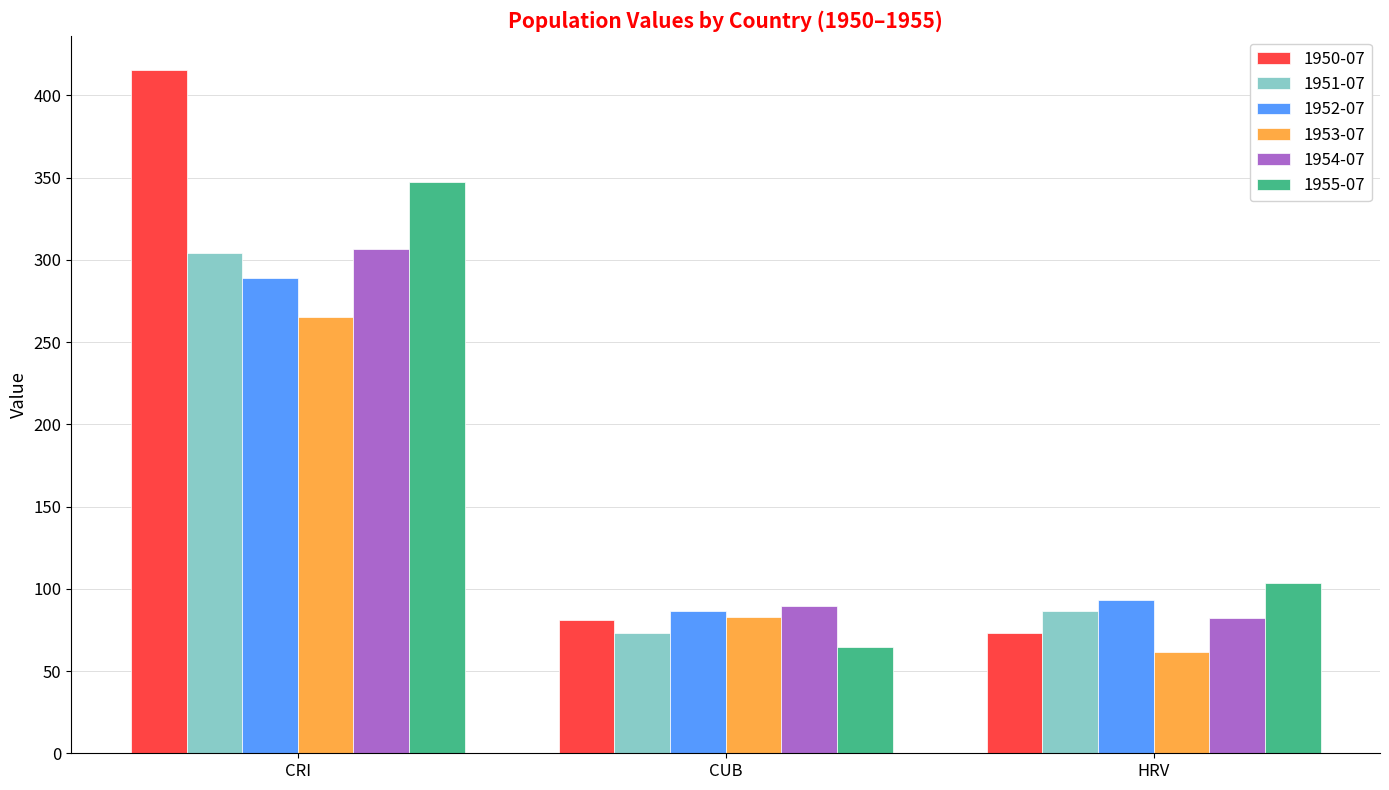

What is the difference between the highest and lowest values at CRI?

150.5